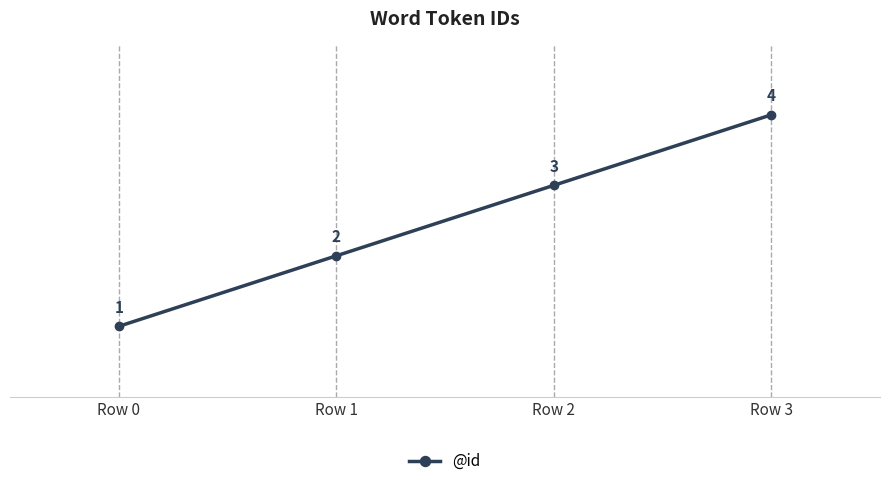

What is the difference between the maximum and minimum values?

3